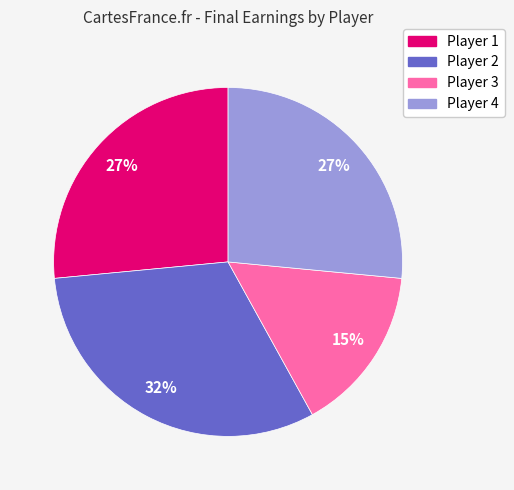

To the nearest percent, what is the average slice percentage?

25%